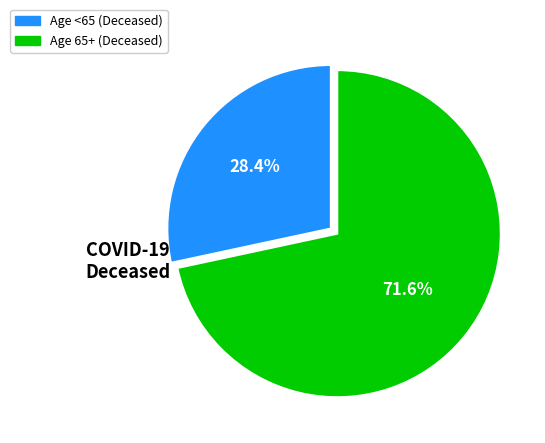

Which has a higher value, Age 65+ (Deceased) or Age <65 (Deceased)?

Age 65+ (Deceased)